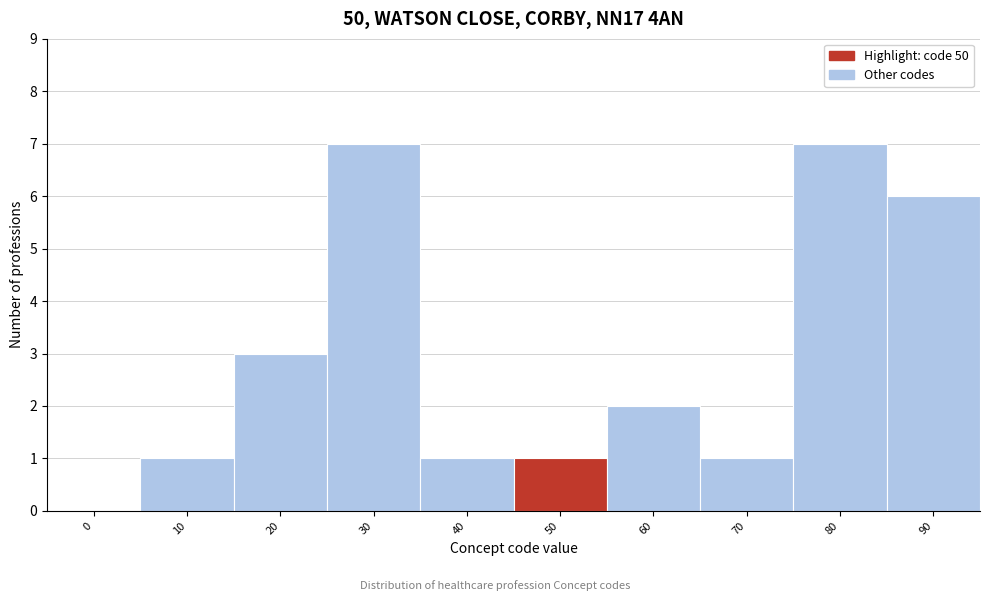

Reading left to right, what are all the values shown in this chart?

0=0	10=1	20=3	30=7	40=1	50=1	60=2	70=1	80=7	90=6